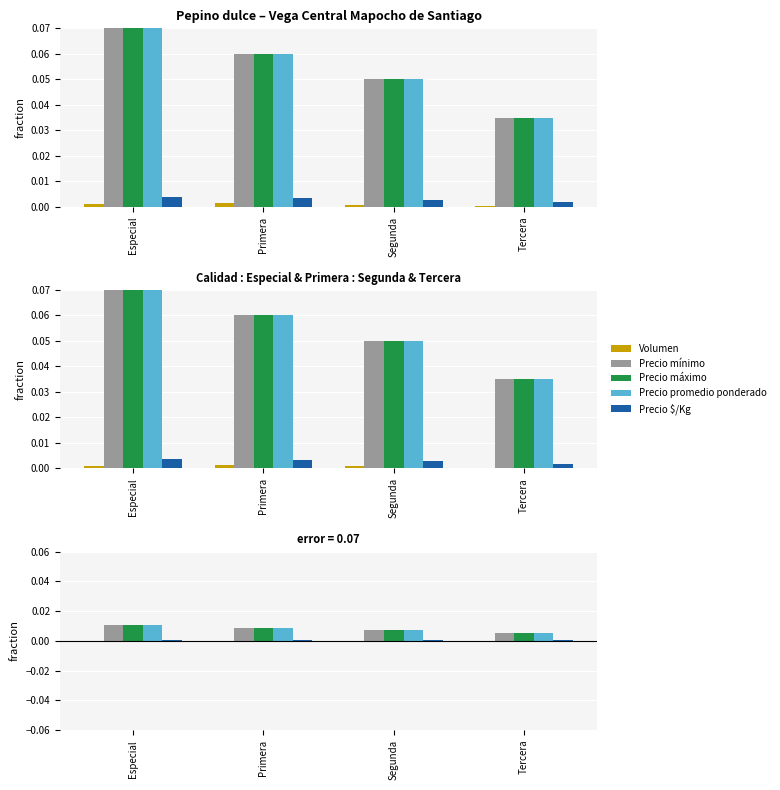

At which category is the sum across all series the highest?

Especial